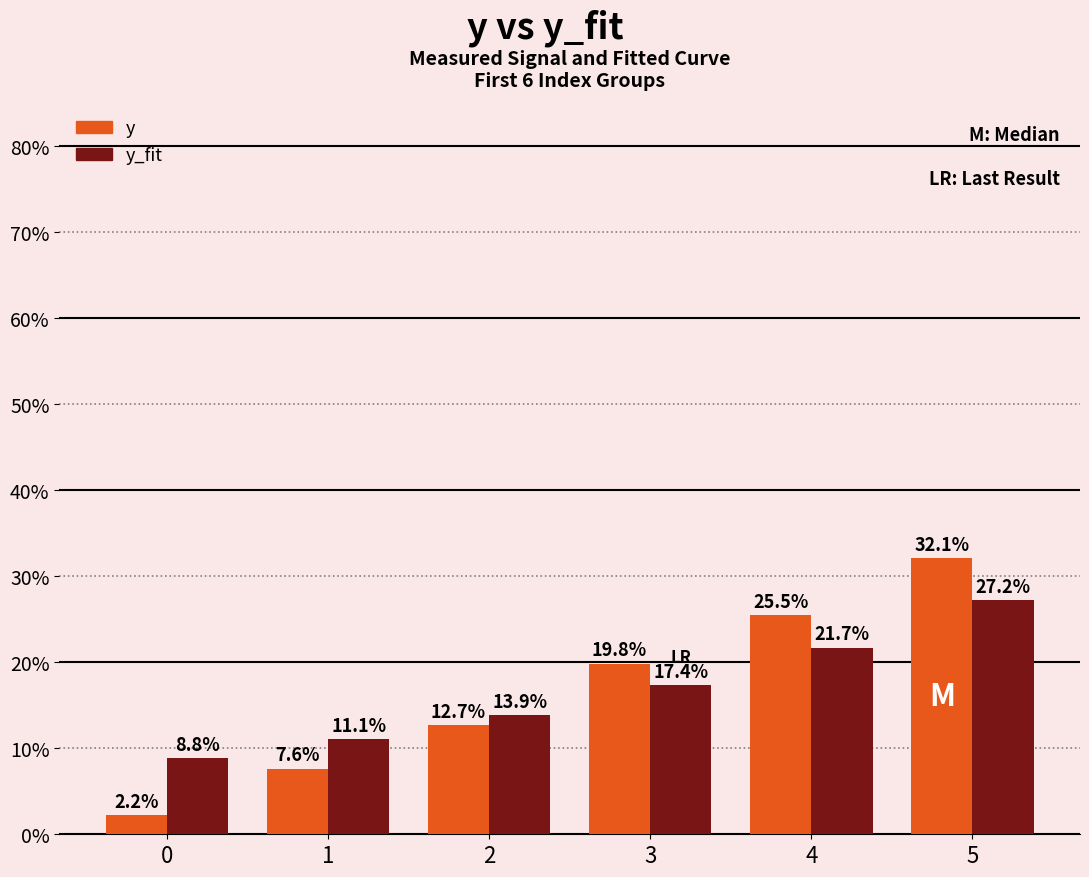

Which category has the highest value across all series?

5